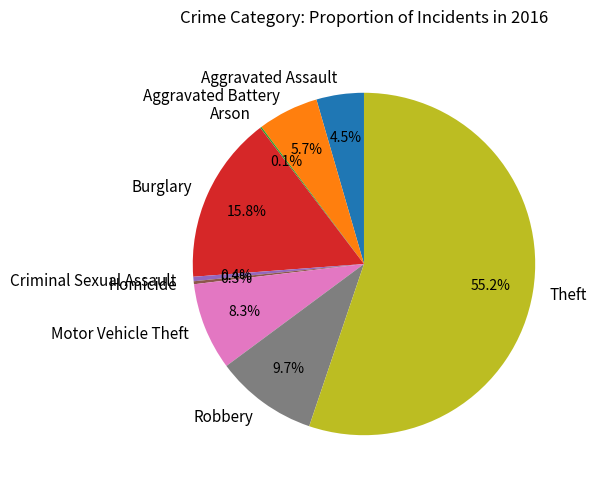

To the nearest percent, what is the combined percentage of Motor Vehicle Theft and Burglary?

24%